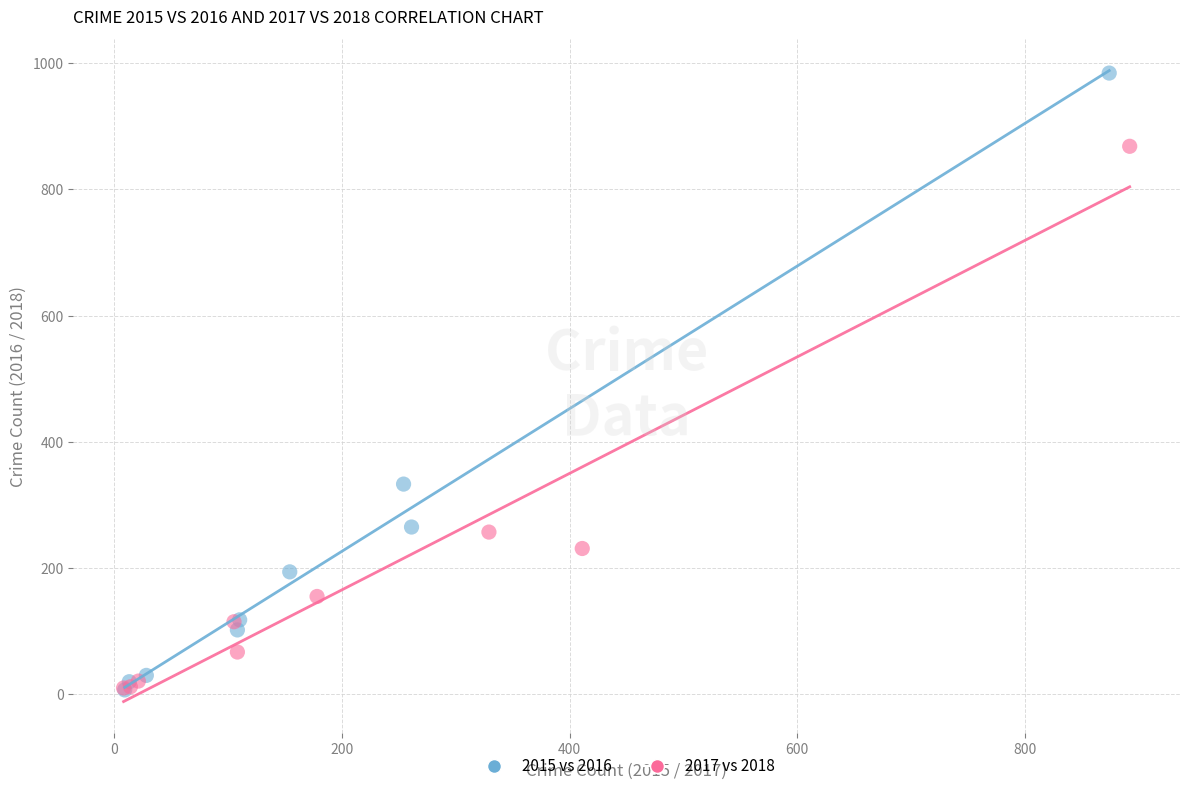

Which series contains the highest Y value?

2015 vs 2016